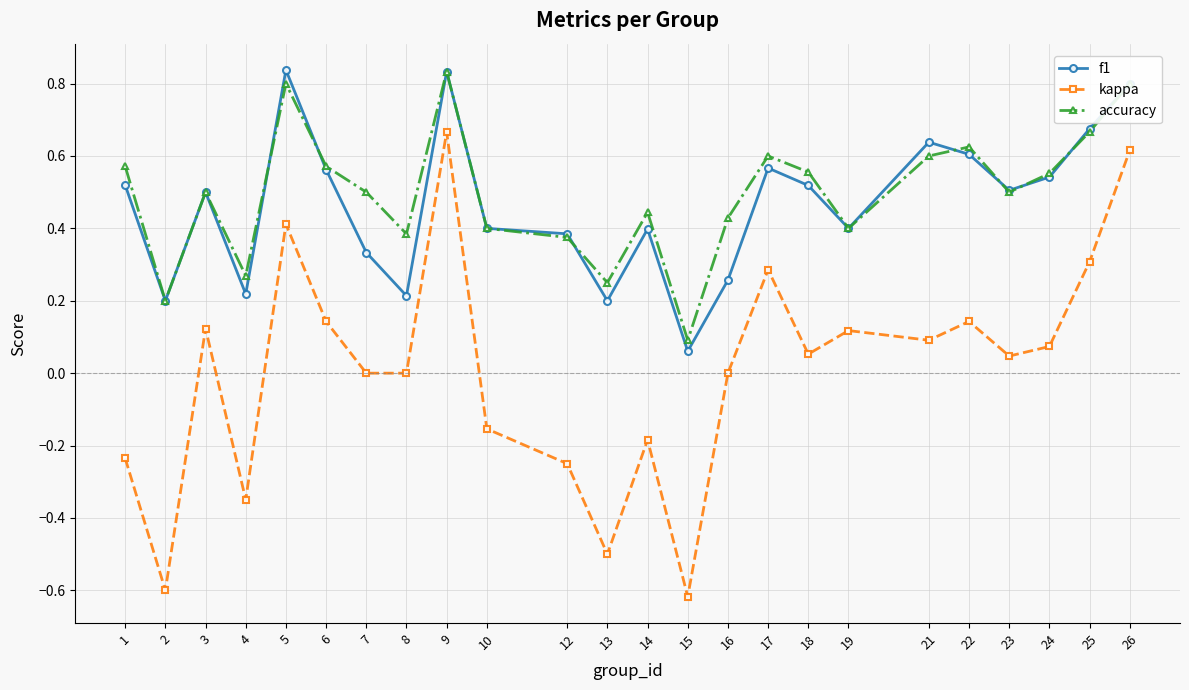

At which label does accuracy reach its minimum?

15